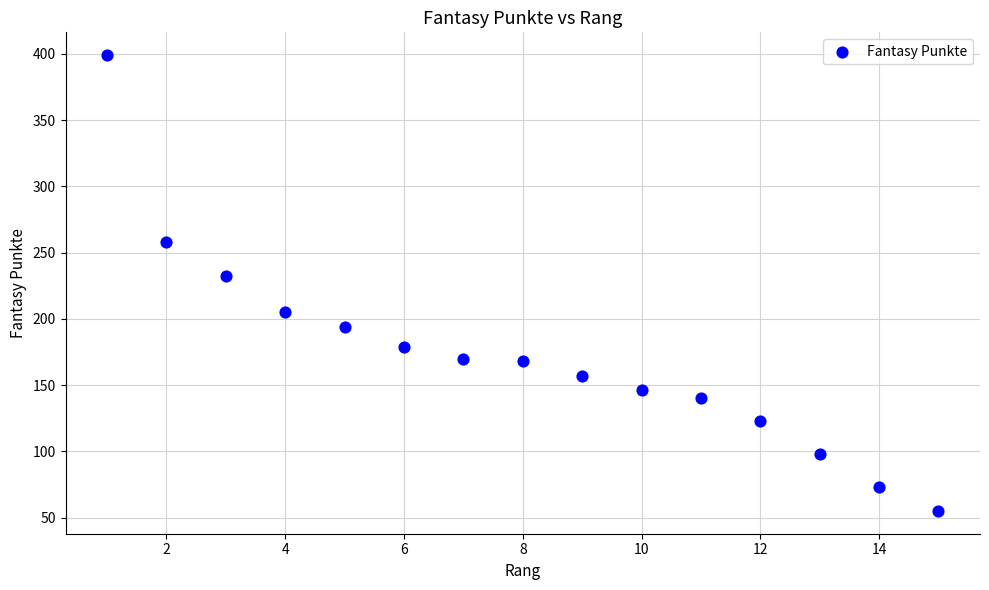

What is the range of Y values (max minus min)?

344